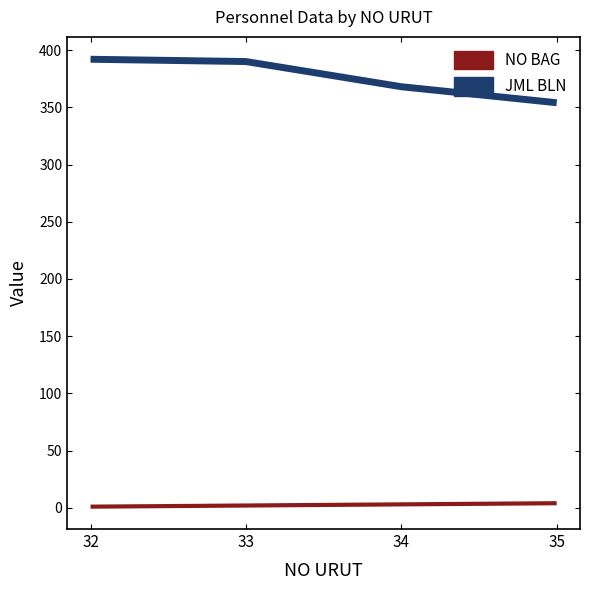

What is the maximum value for JML BLN?

392